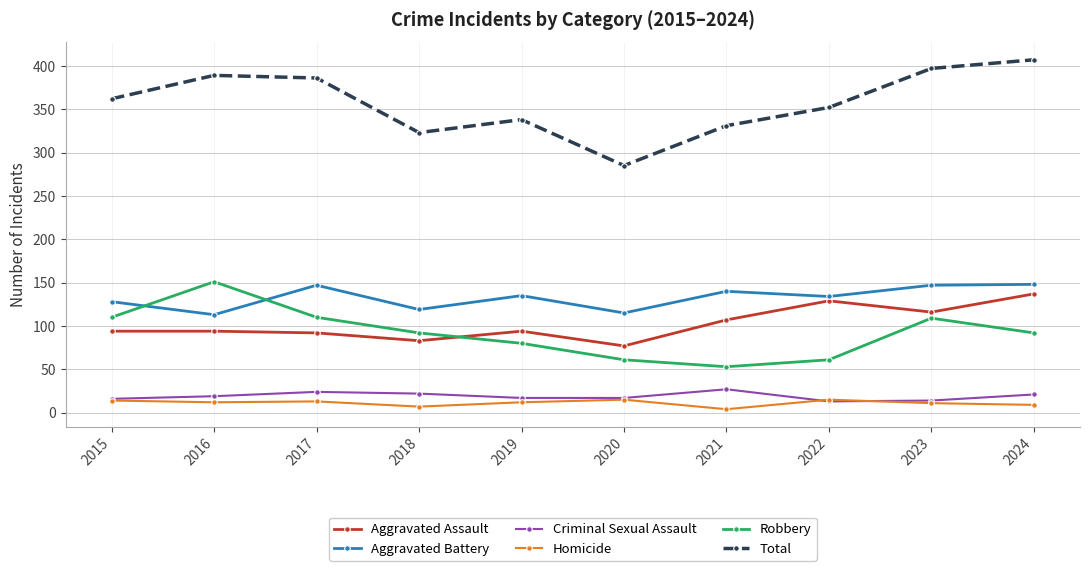

True or false: Total and Criminal Sexual Assault intersect in this chart.

False